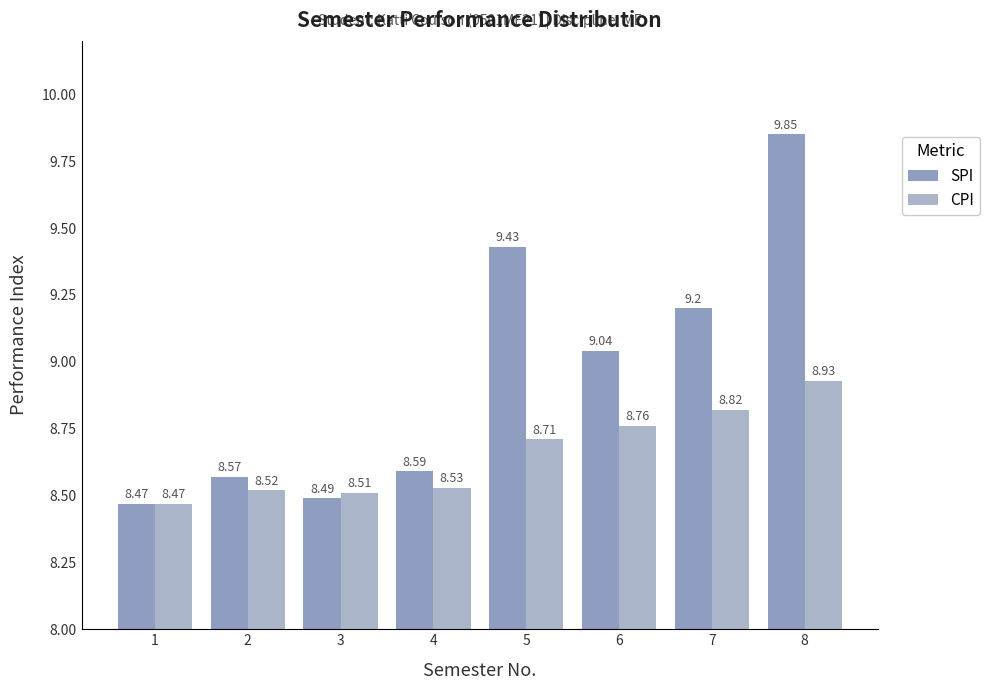

What is the value of the SPI bar at the 6th from the left?

9.0